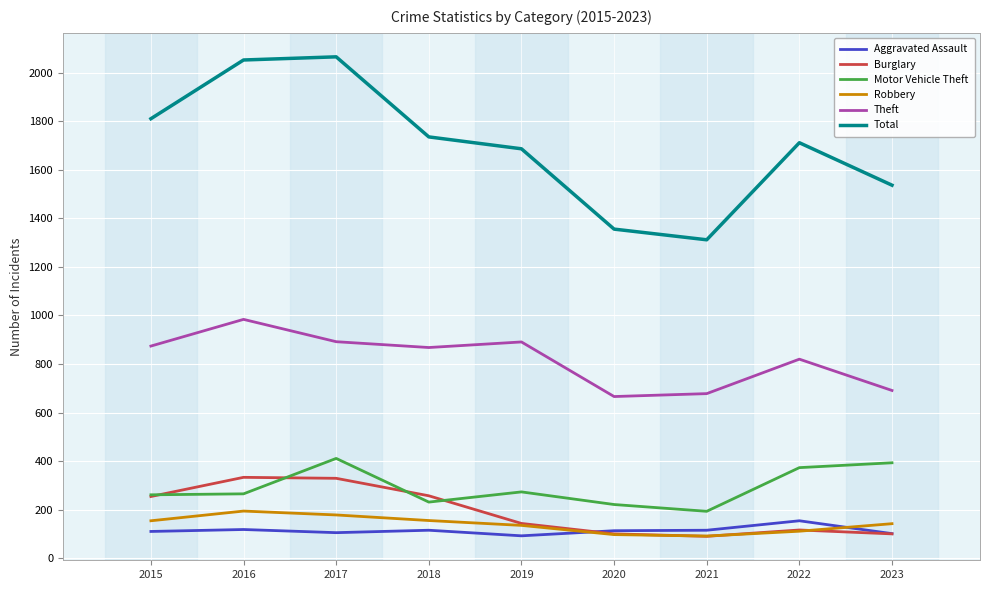

What is the difference between the maximum and minimum values in the Robbery series?

103